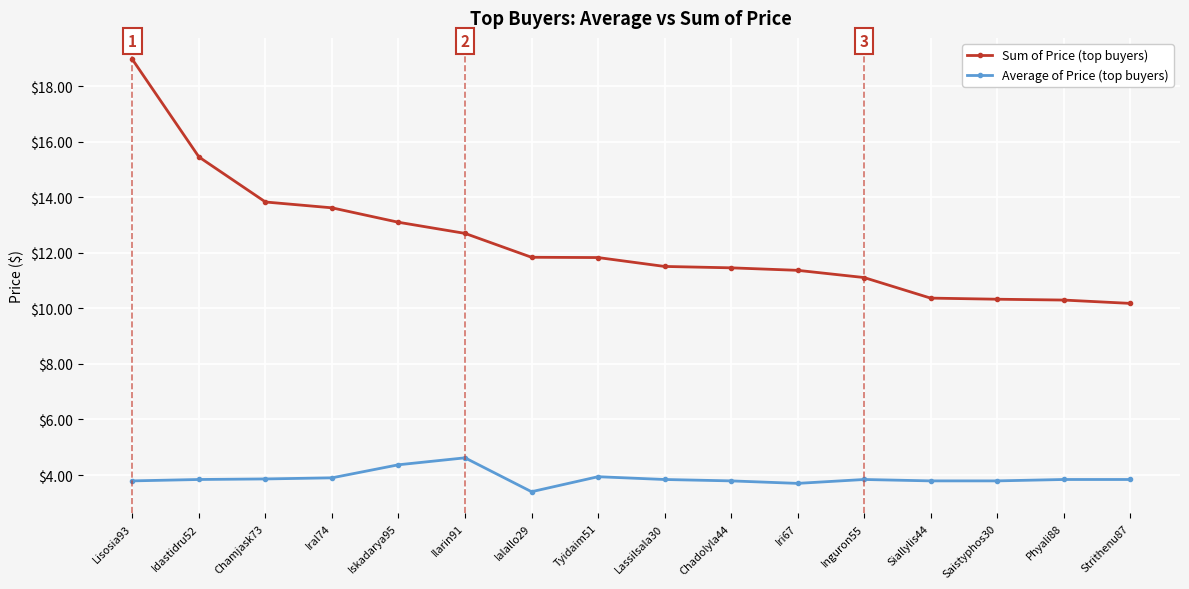

What is the label of the 15th point from the right?

Idastidru52